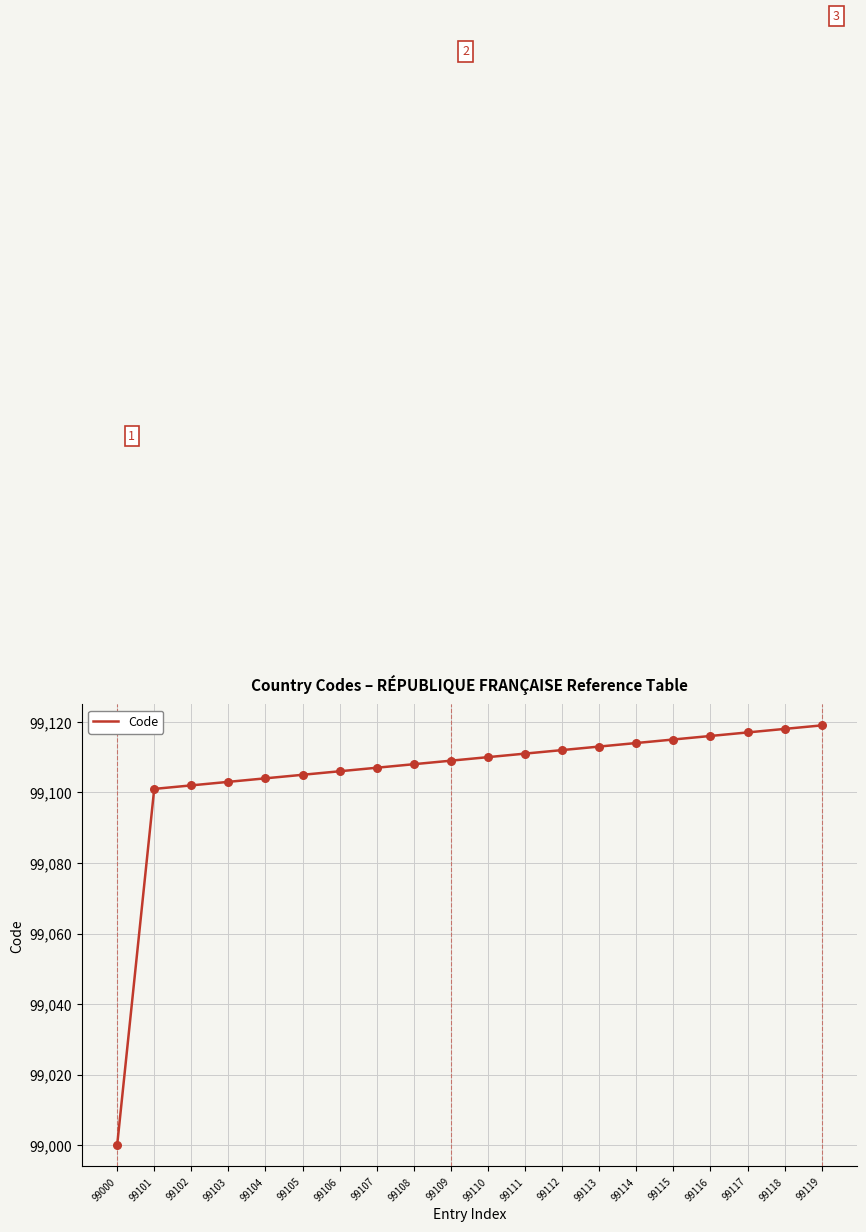

What is the ratio of the value at 99113 to the value at 99101?

1.0